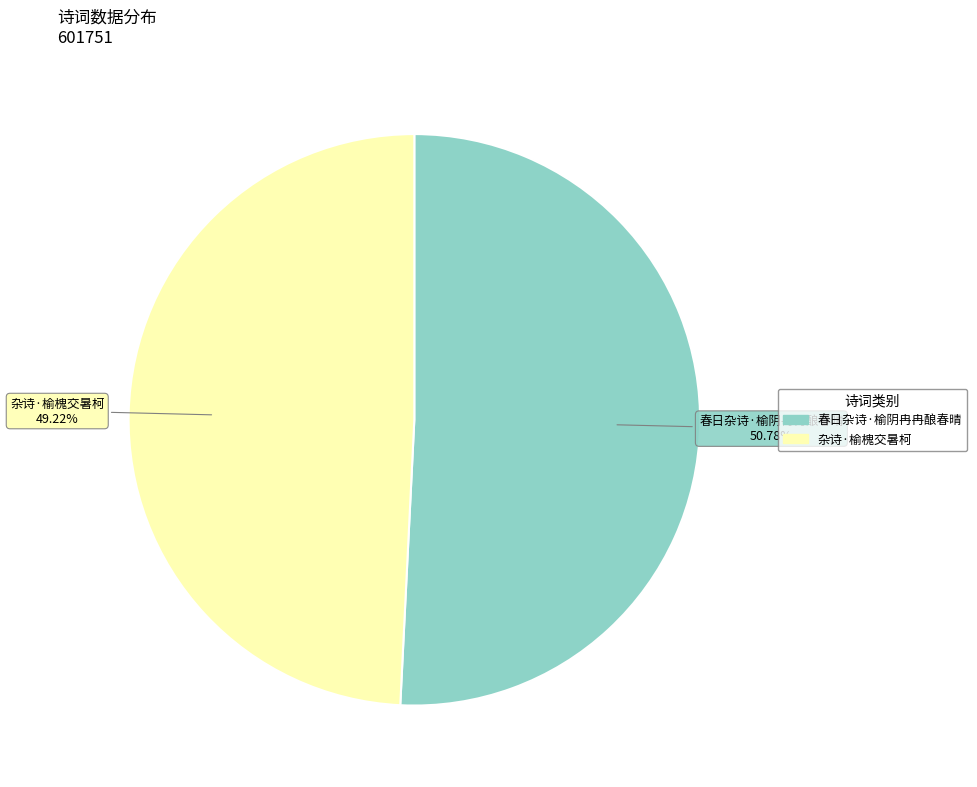

Rank the categories by value from highest to lowest.

春日杂诗·榆阴冉冉酿春晴, 杂诗·榆槐交暑柯